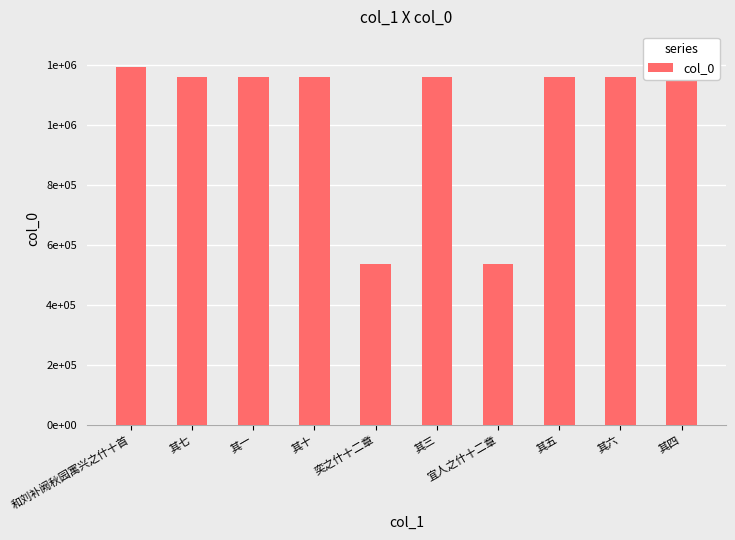

Between 其六 and 奕之什十二章, which is larger?

其六